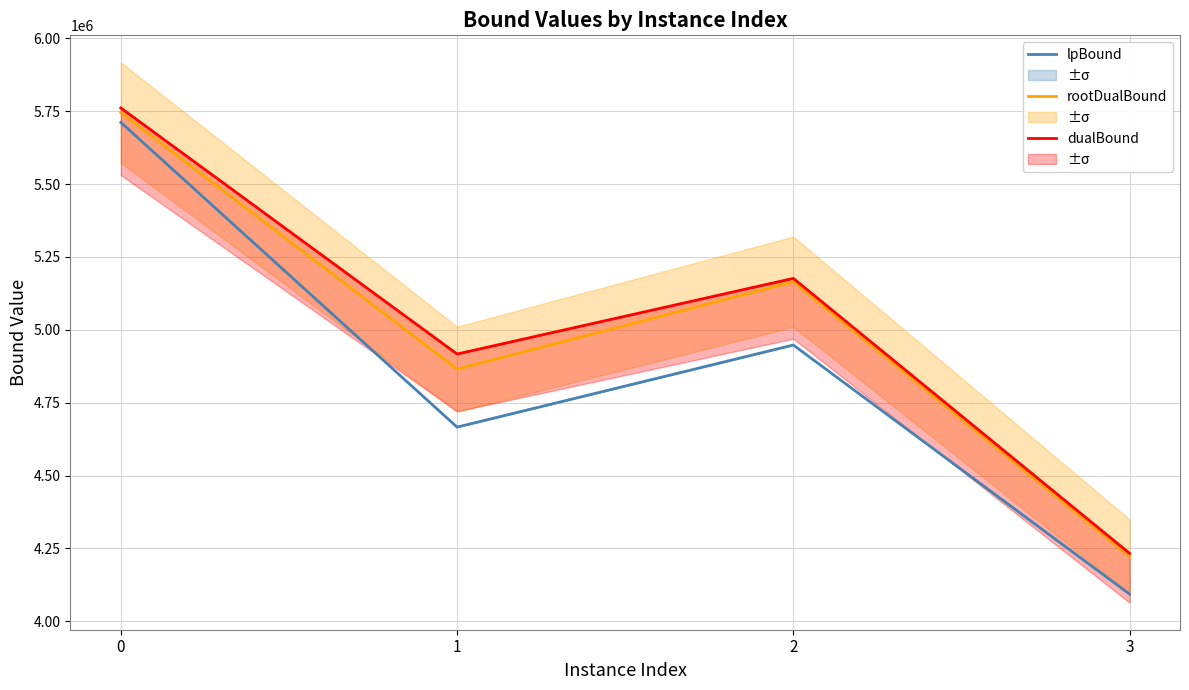

What is the spread (max minus min) of values at 3?

139869.6